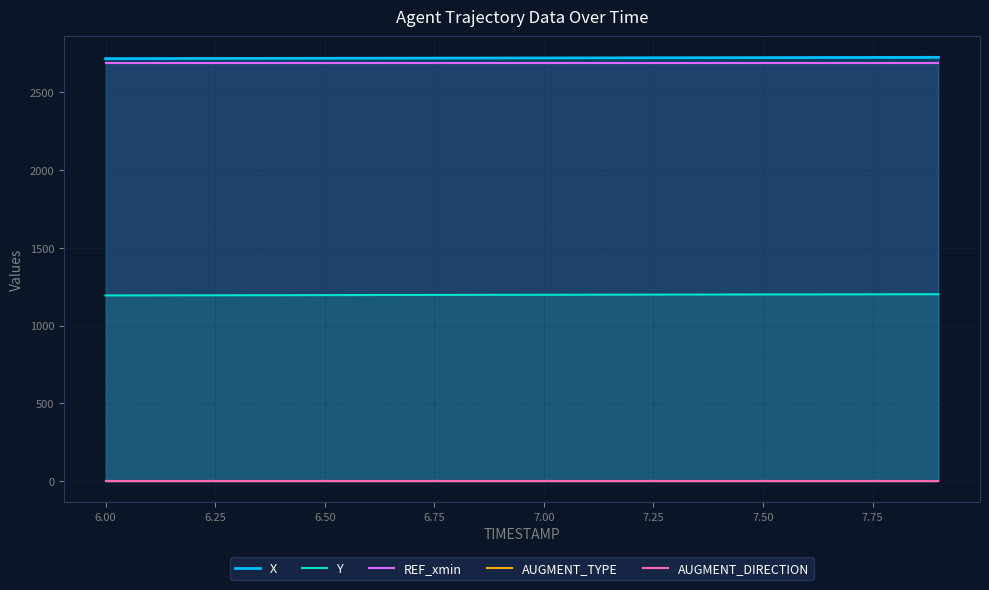

True or false: Y and AUGMENT_DIRECTION intersect in this chart.

False